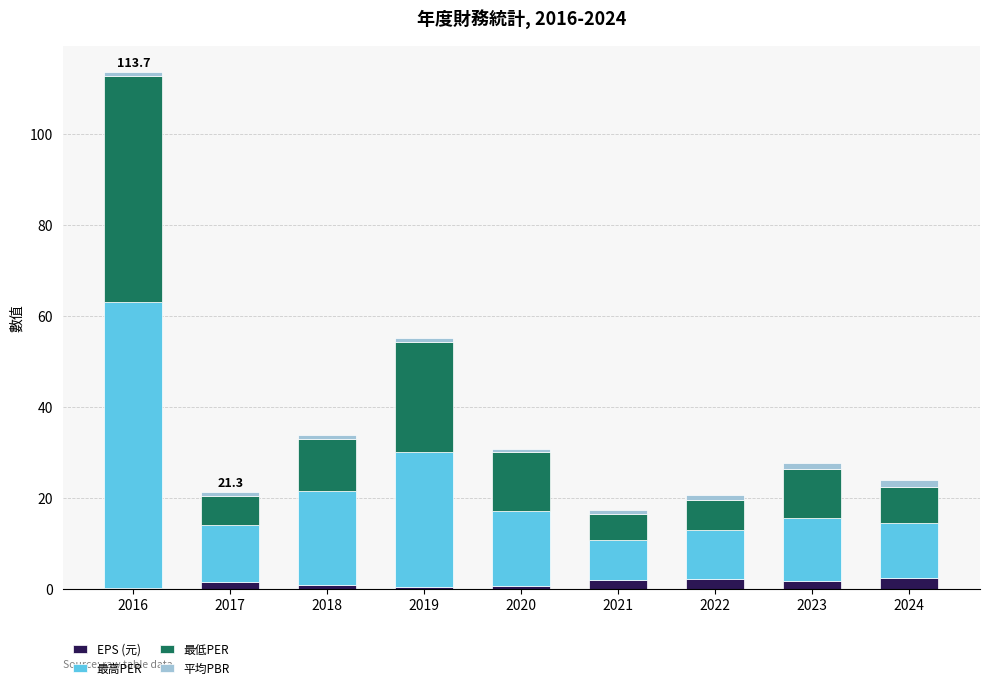

What is the maximum value for EPS (元)?

2.6